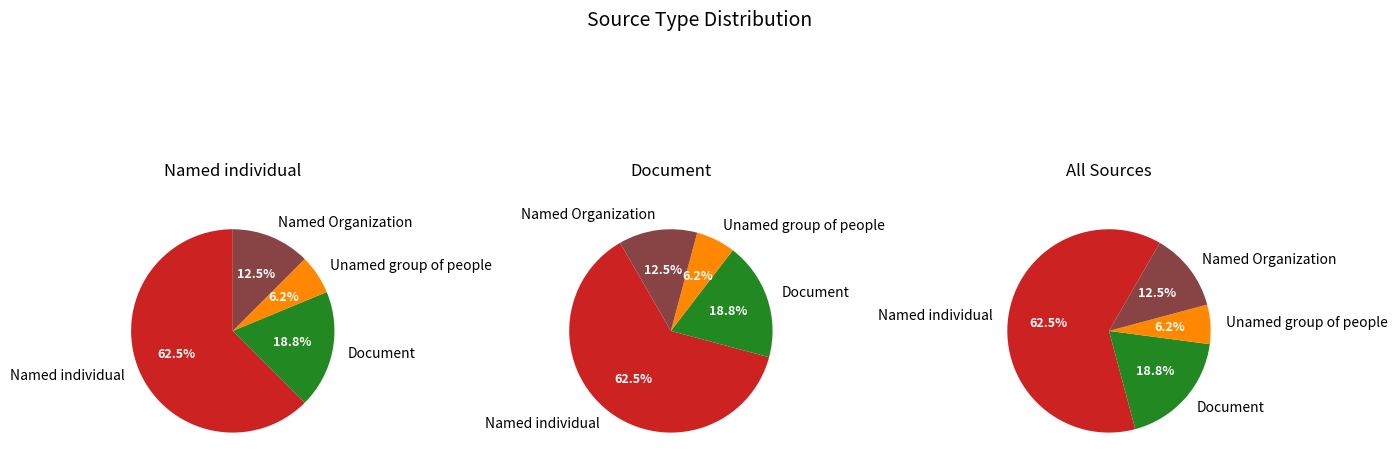

Approximately how many times larger is the value at Named individual compared to Document?

3.3